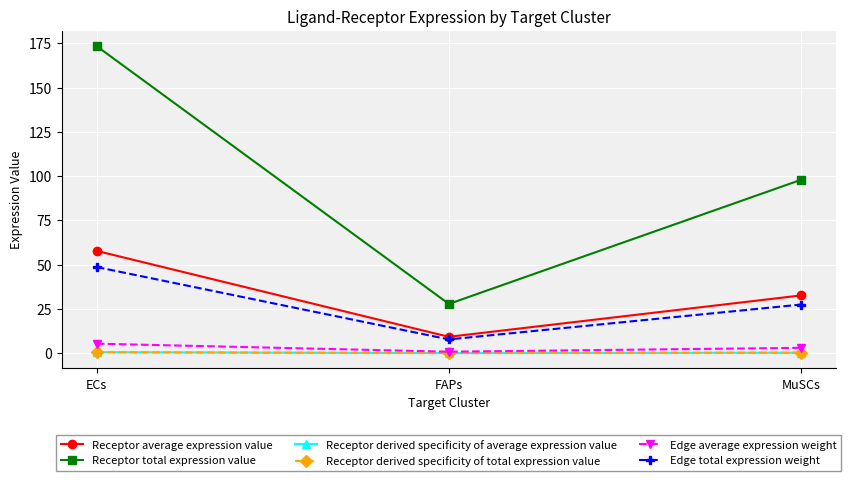

Rank the categories by Edge total expression weight value from highest to lowest.

ECs, MuSCs, FAPs